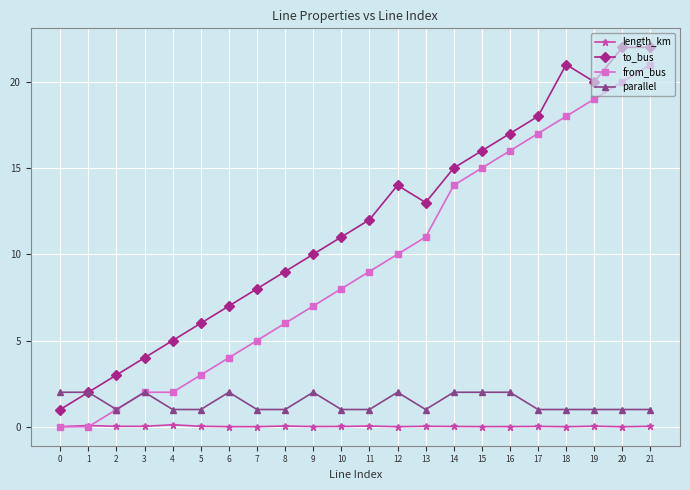

Between 5 and 15, which series saw the biggest shift?

from_bus